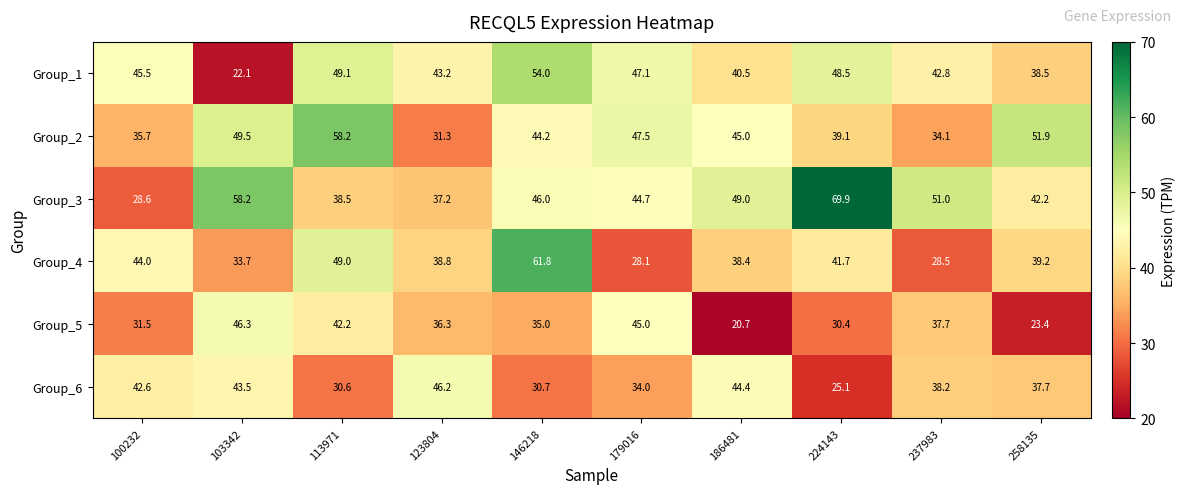

What is the difference between the highest and lowest values at 113971?

27.6